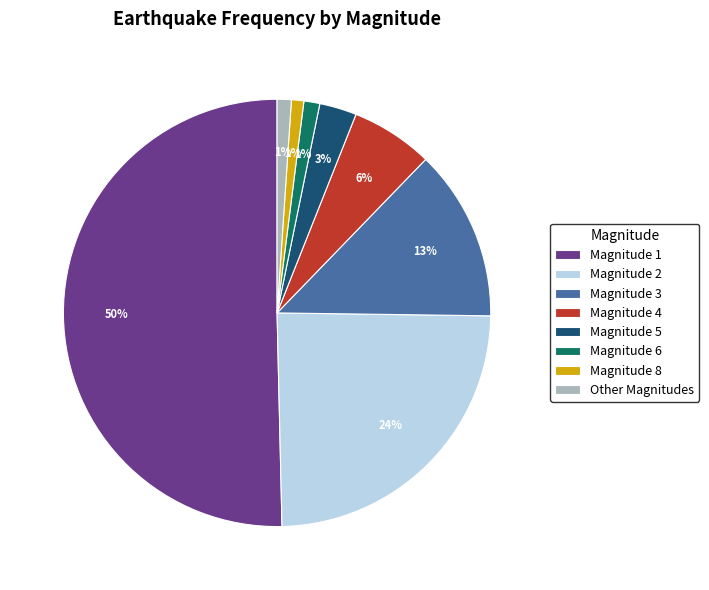

How many segments does this pie chart have?

8